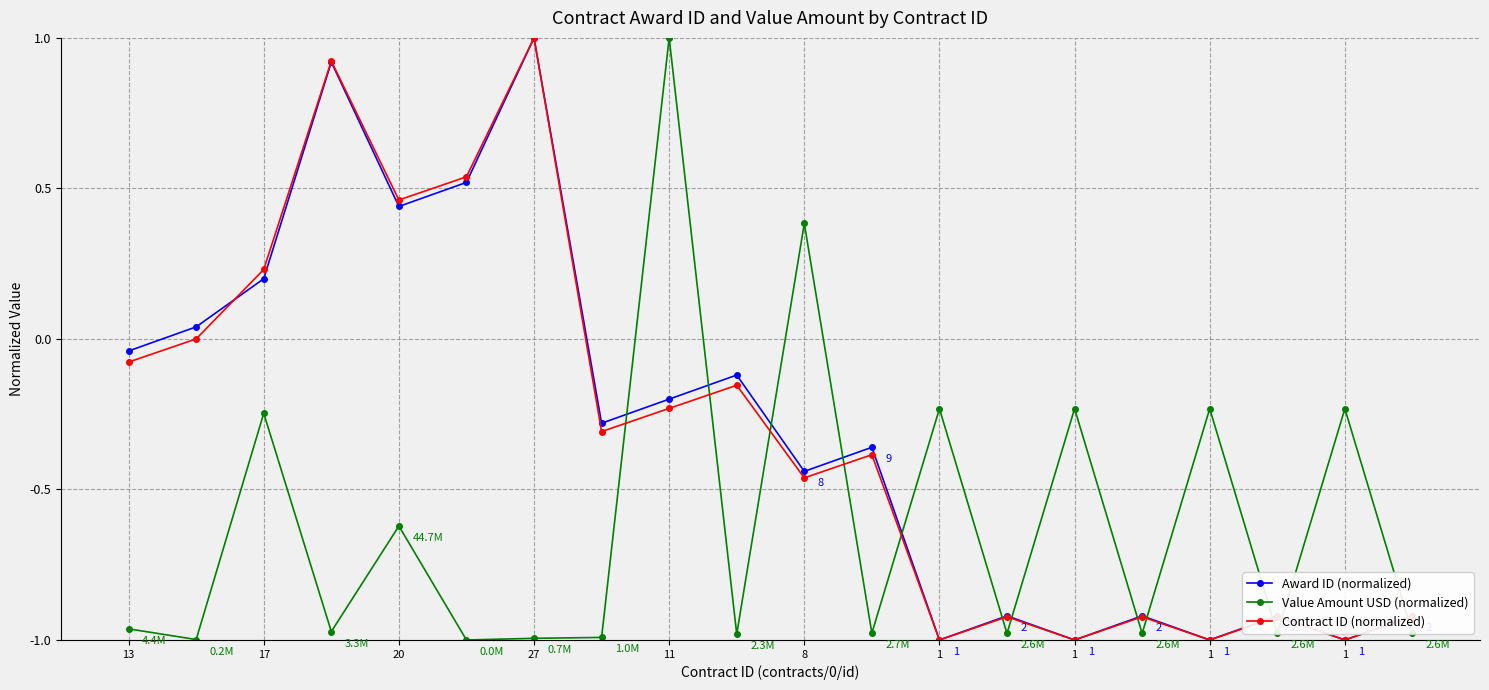

After their last crossing, which series has the higher values: Contract ID (normalized) or Value Amount USD (normalized)?

Contract ID (normalized)